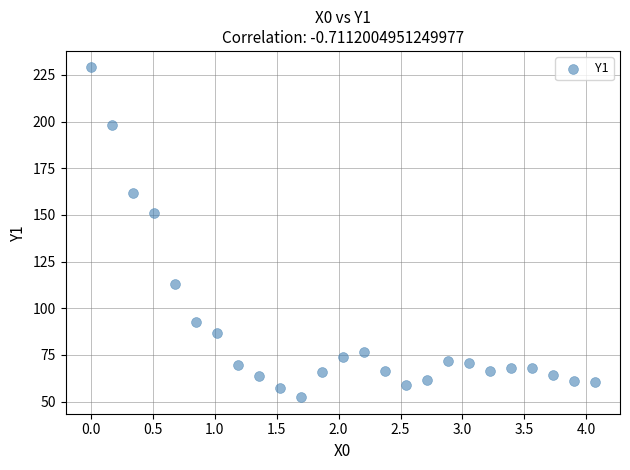

What is the range of X values (max minus min)?

4.1